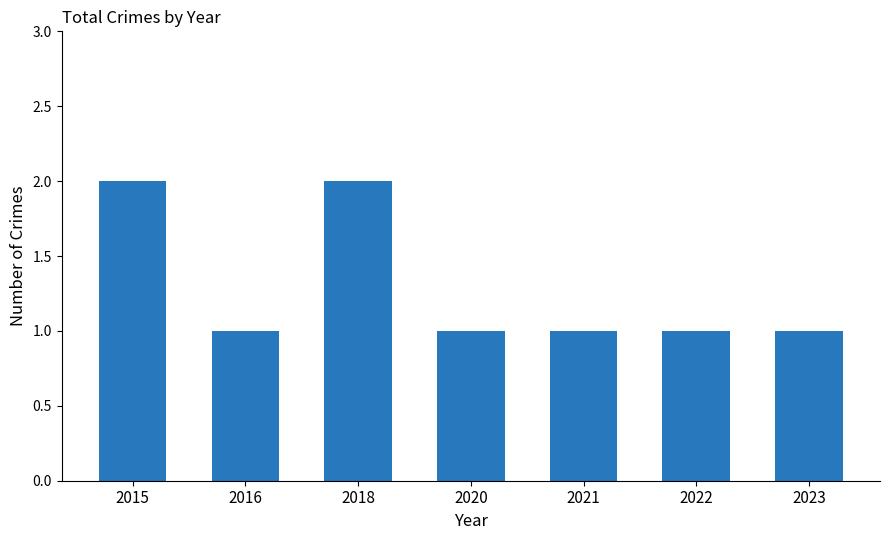

How many bars are there in total?

7